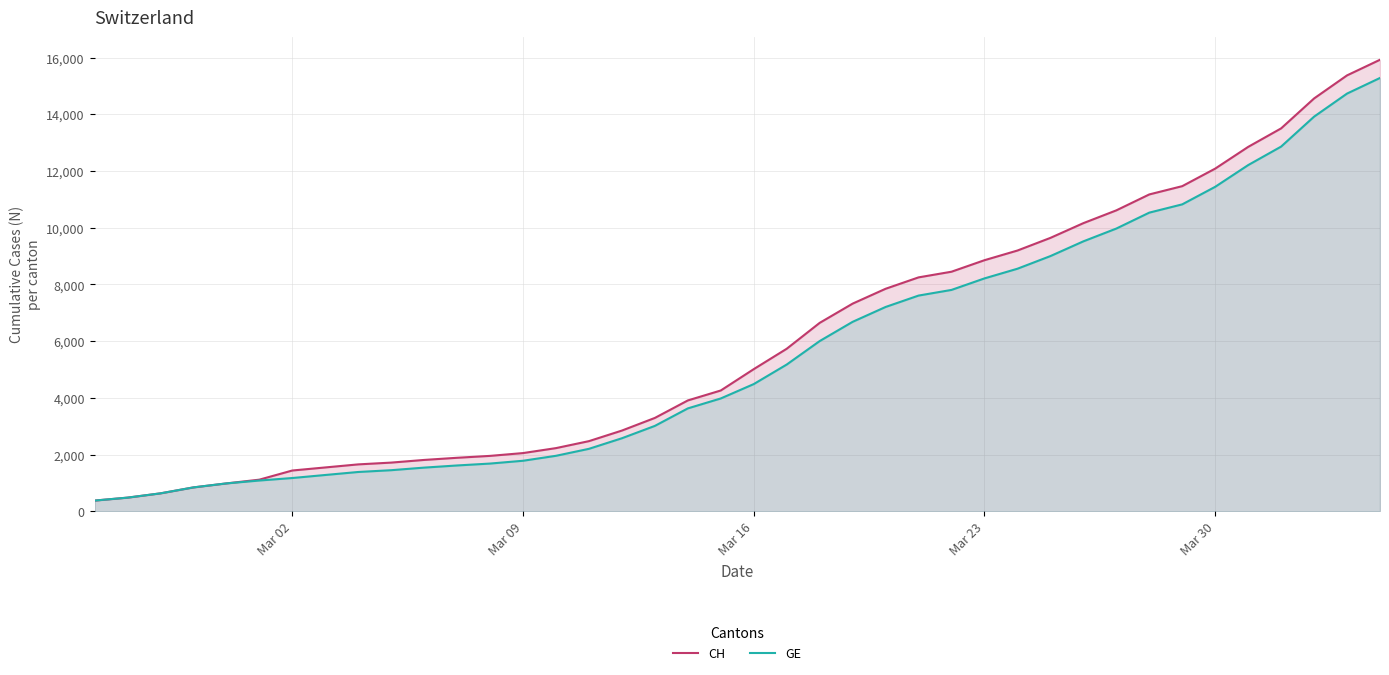

What is the smallest value displayed?

375